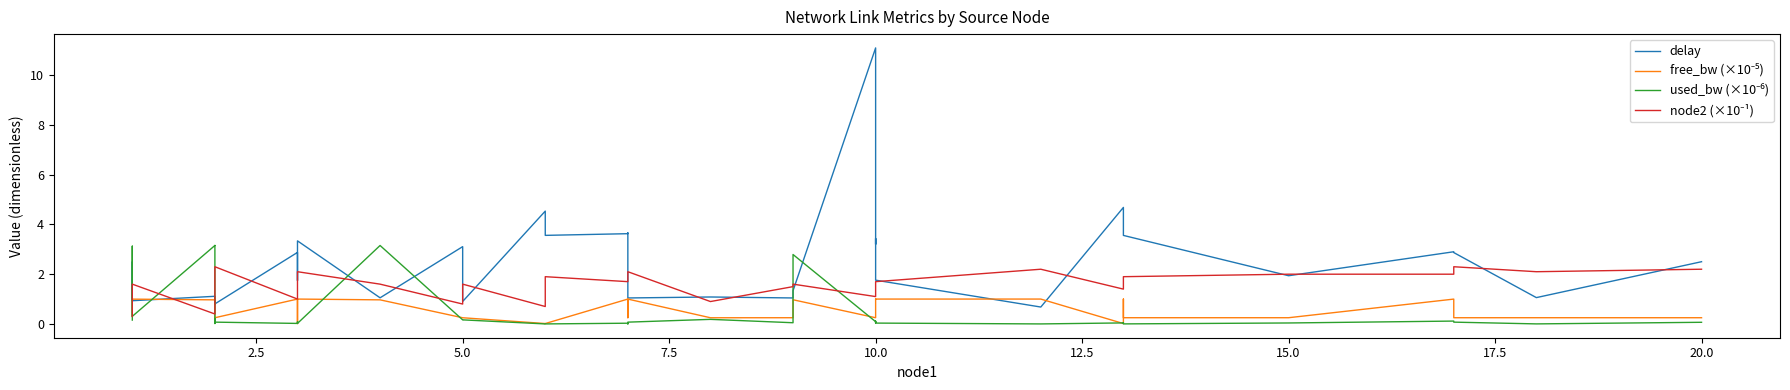

What is the difference between the second highest and second lowest values in the used_bw (×10⁻⁶) series?

3.2